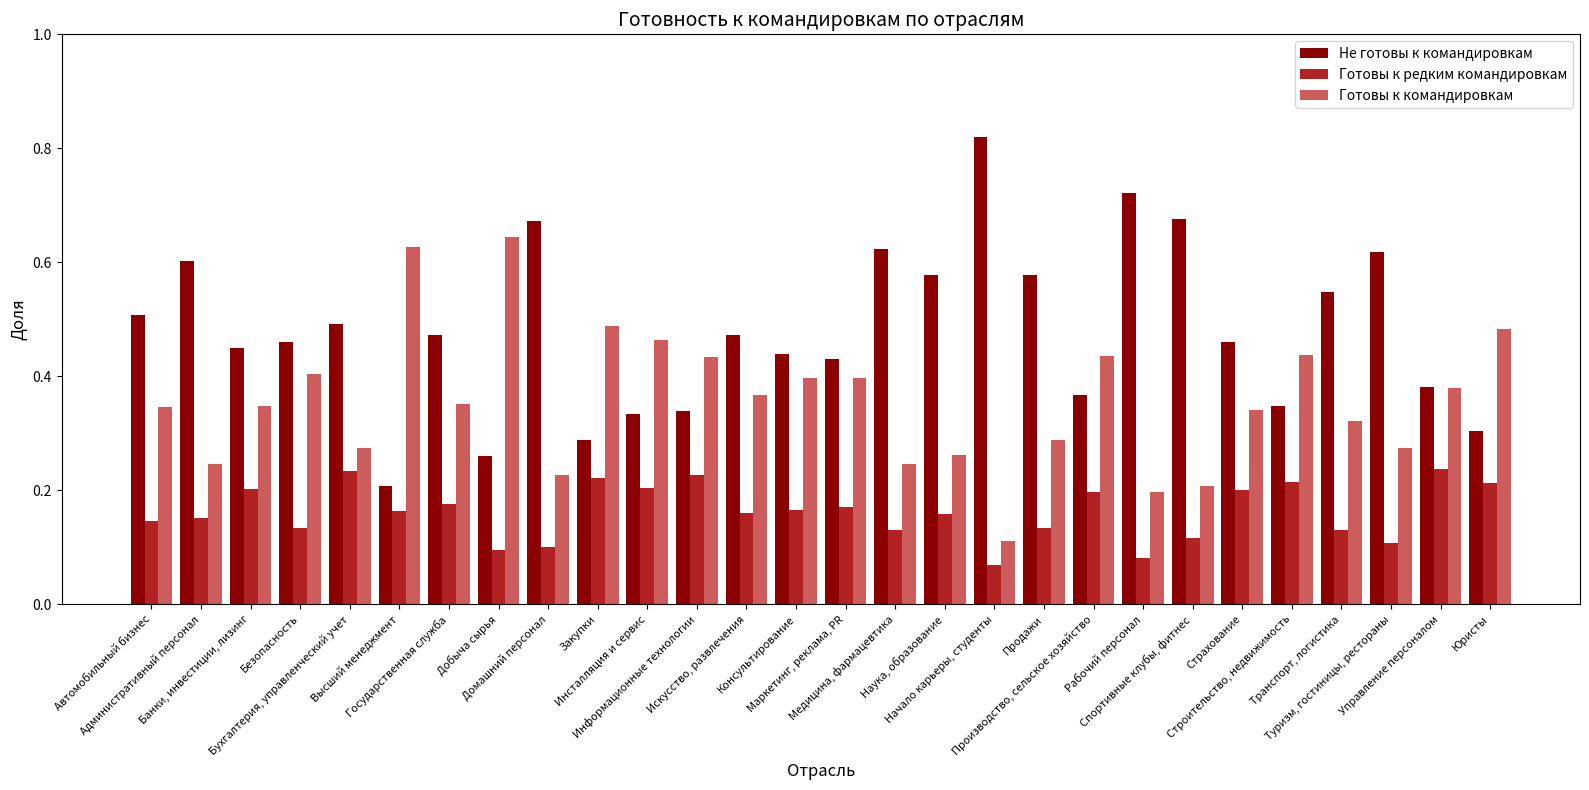

Which series changed the most between Искусство, развлечения and Медицина, фармацевтика?

Не готовы к командировкам